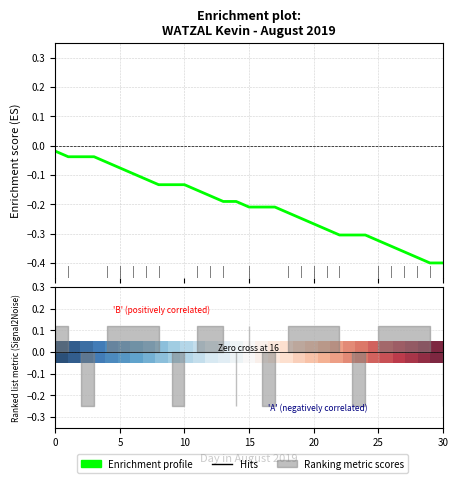

True or false: 0.0 and Enrichment profile cross at least once.

False